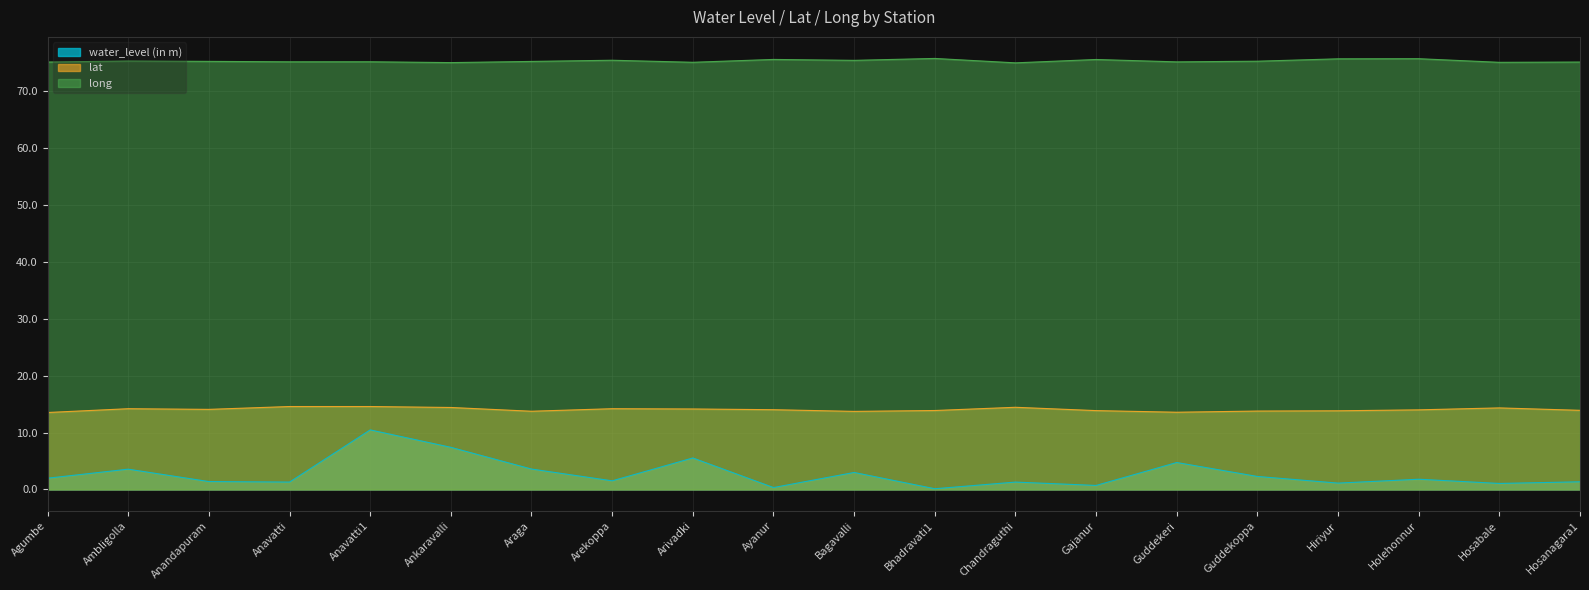

At which label is lat closest to 14?

Ayanur